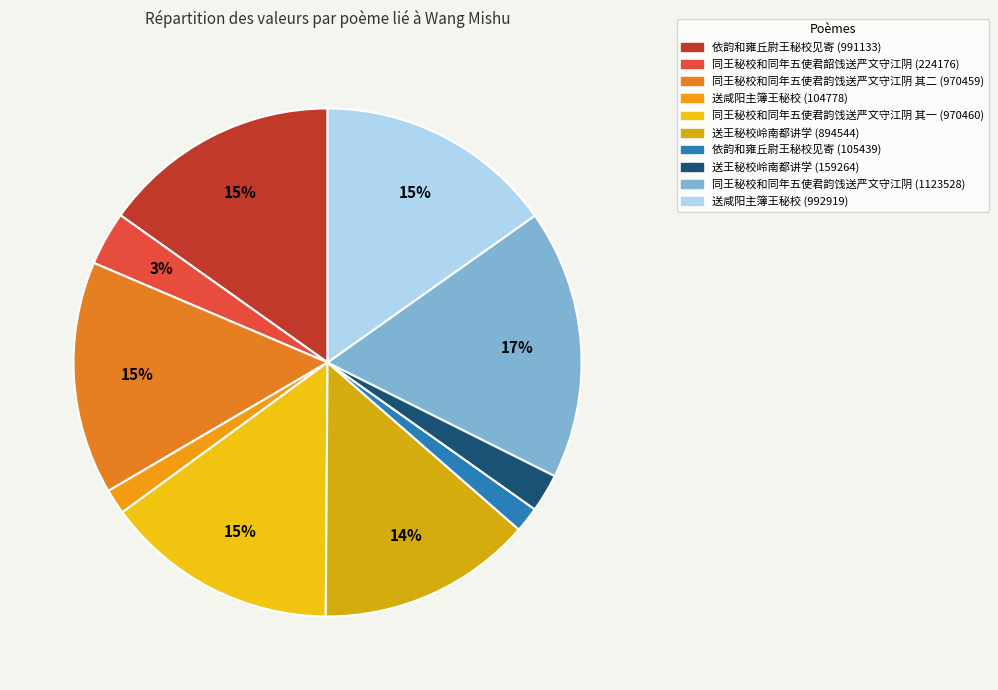

To the nearest percent, what percentage of the pie is 依韵和雍丘尉王秘校见寄 (105439)?

2%